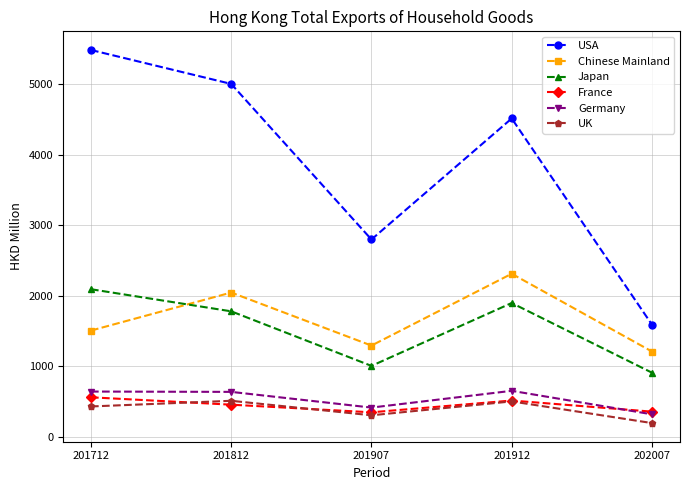

In France, how many points are higher than both neighbors (excluding endpoints)?

1